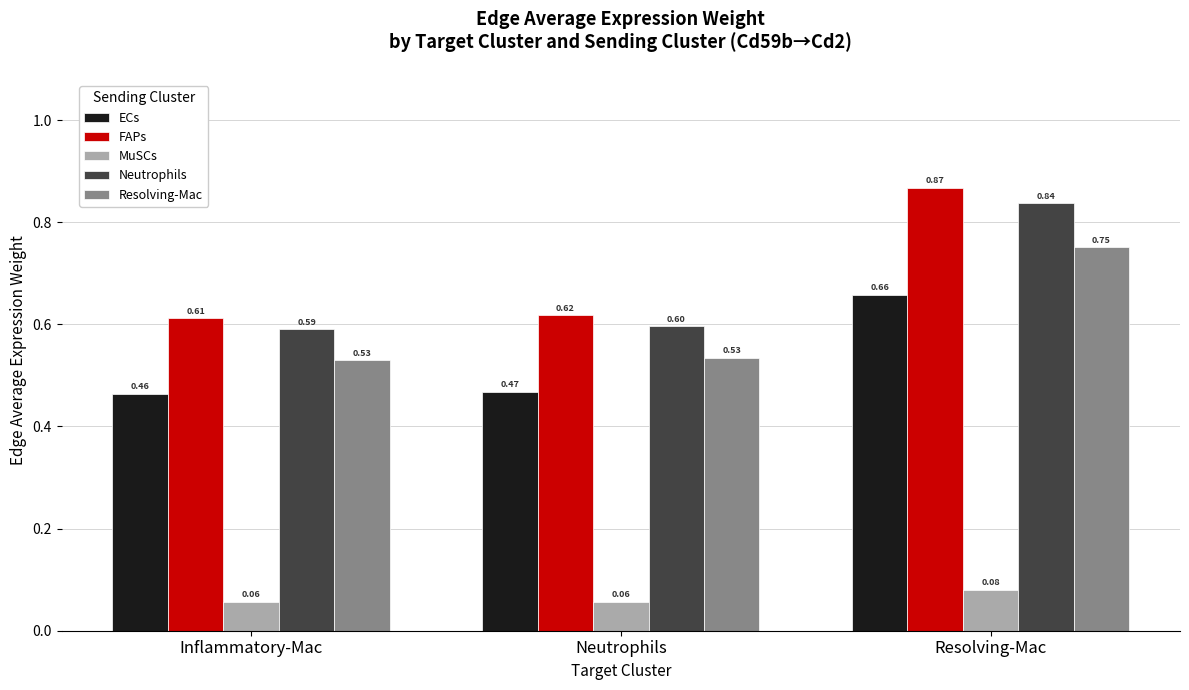

Rank the series by their maximum value, from highest to lowest.

FAPs, Neutrophils, Resolving-Mac, ECs, MuSCs